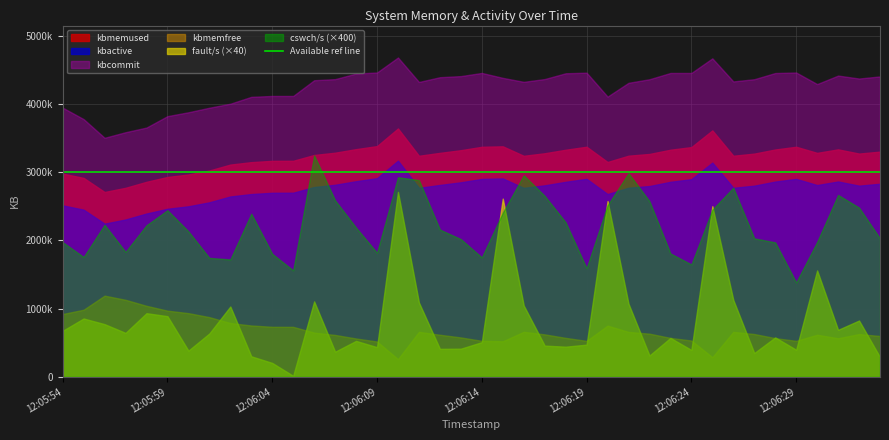

Does the chart have visible grid lines?

Yes